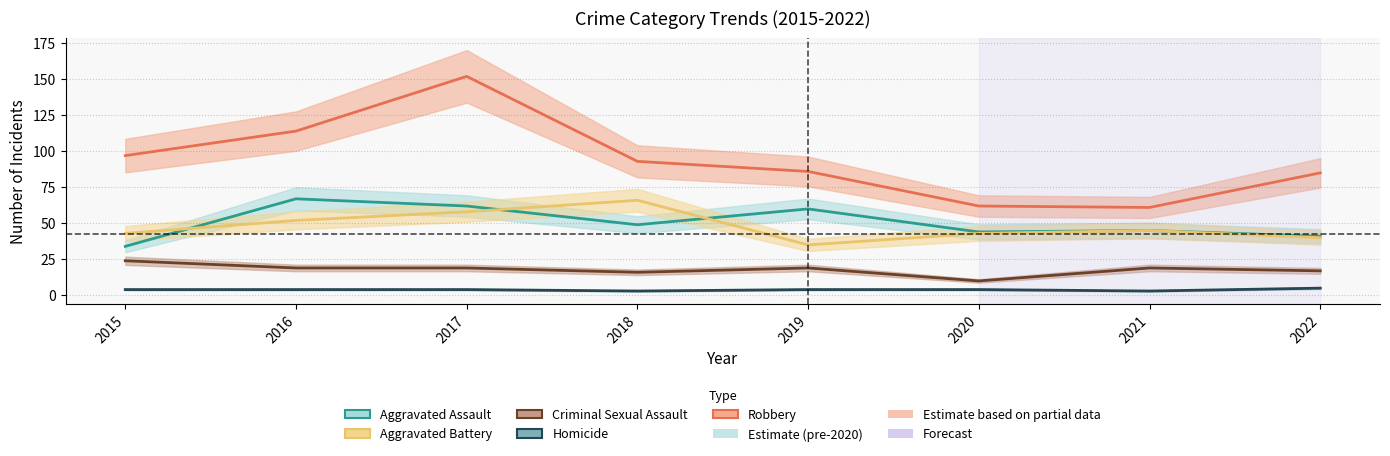

What is the difference between the second highest and minimum values in the Aggravated Battery series?

23